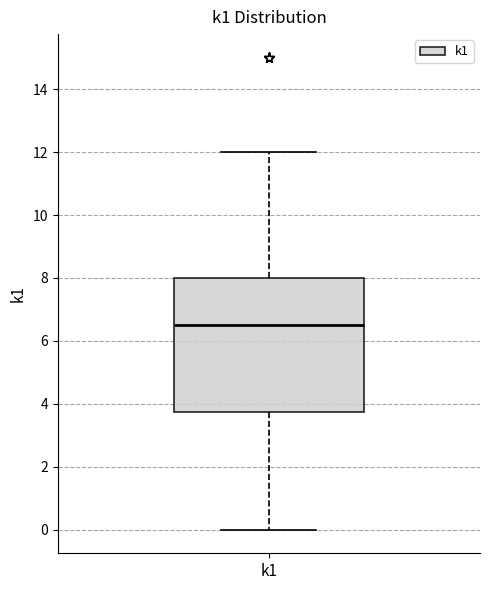

Transcribe this box plot: give where the median line is, the range the box spans, and where the two whiskers end, as read against the y-axis. The values are not printed on the chart, so give them approximately, as read against the axis.

median 6.6, box 3.8 to 8.0, whiskers 0.0 to 12.0